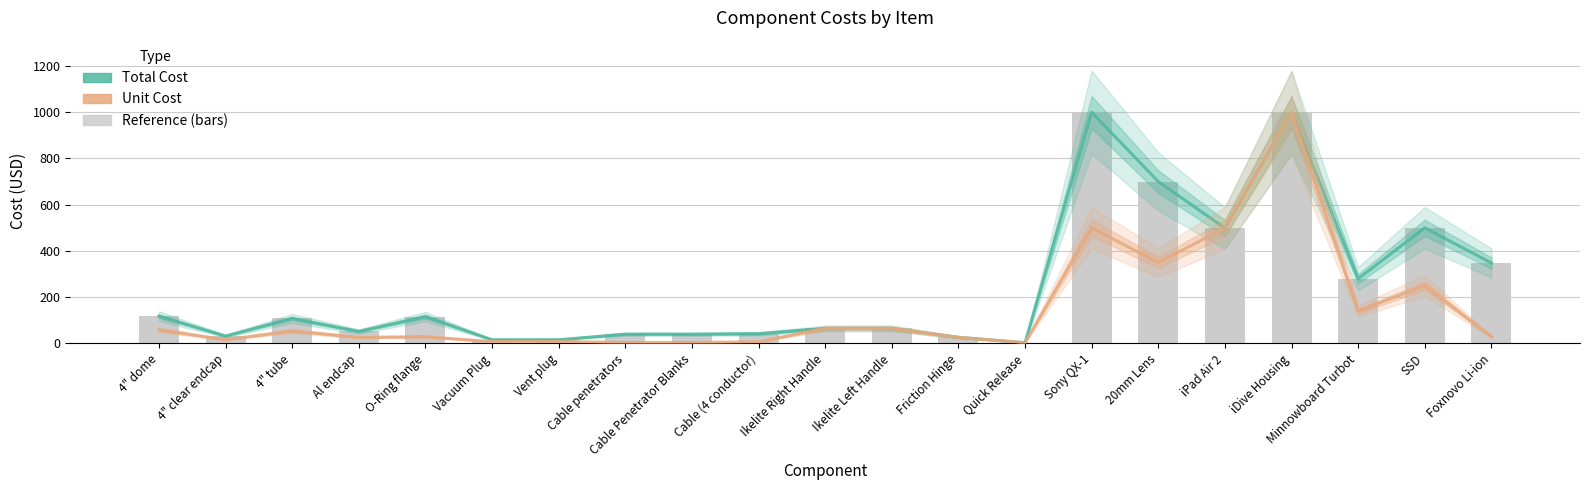

List the labels in order of Unit Cost value, smallest first.

Quick Release, Cable penetrators, Cable Penetrator Blanks, Cable (4 conductor), Vacuum Plug, Vent plug, 4" clear endcap, Al endcap, Friction Hinge, Foxnovo Li-ion, O-Ring flange, 4" tube, 4" dome, Ikelite Right Handle, Ikelite Left Handle, Minnowboard Turbot, SSD, 20mm Lens, iPad Air 2, Sony QX-1, iDive Housing